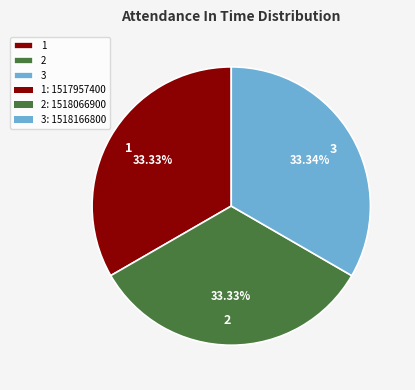

Approximately how many times larger is the value at 2 compared to 3?

1.0